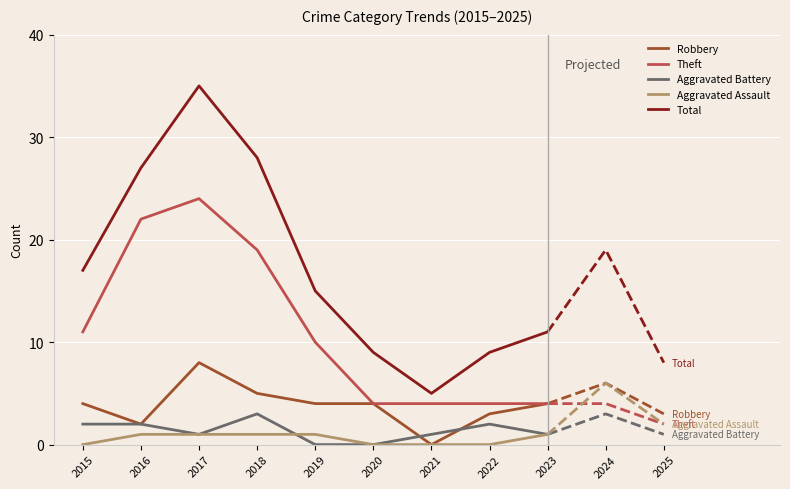

At which label does Theft reach its peak?

2017